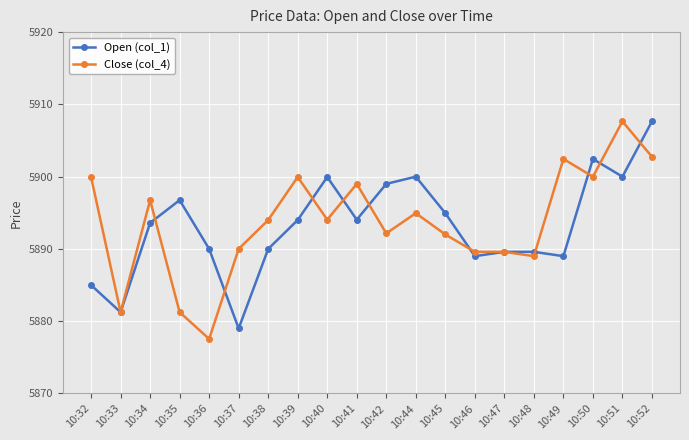

What is the value of the Open (col_1) point at the 17th from the left?

5889.0